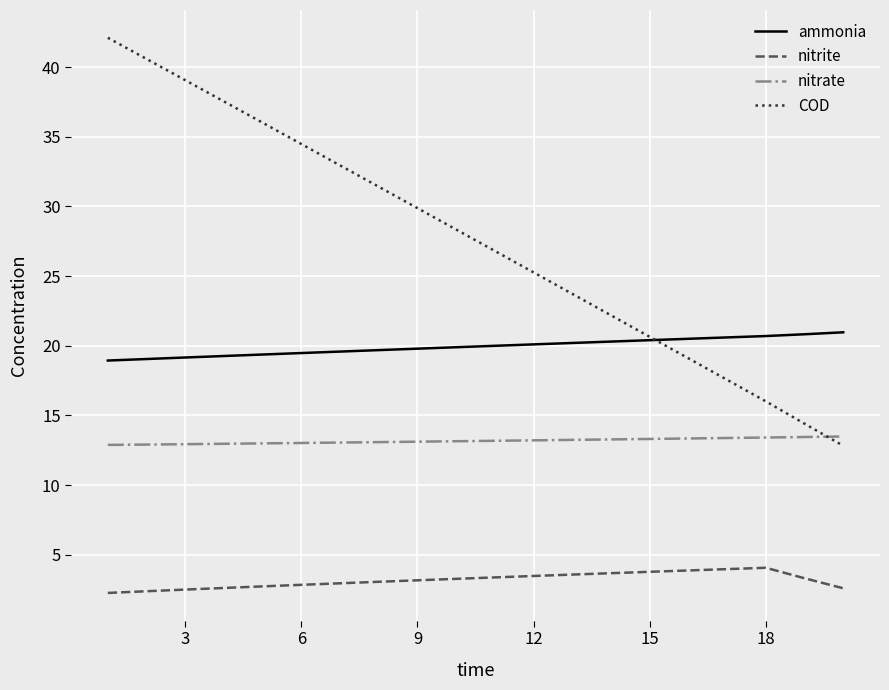

Count the number of data series in this chart.

4